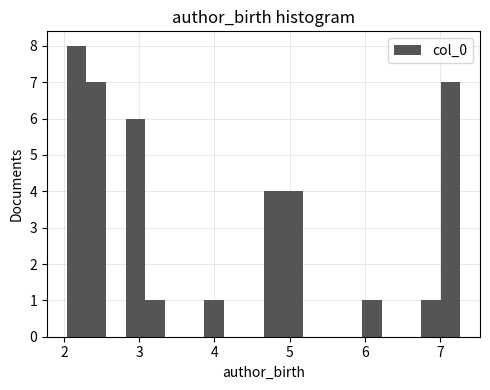

Around what value on the x-axis is the tallest bar? Give the approximate position of its centre, as read against the axis.

2.2